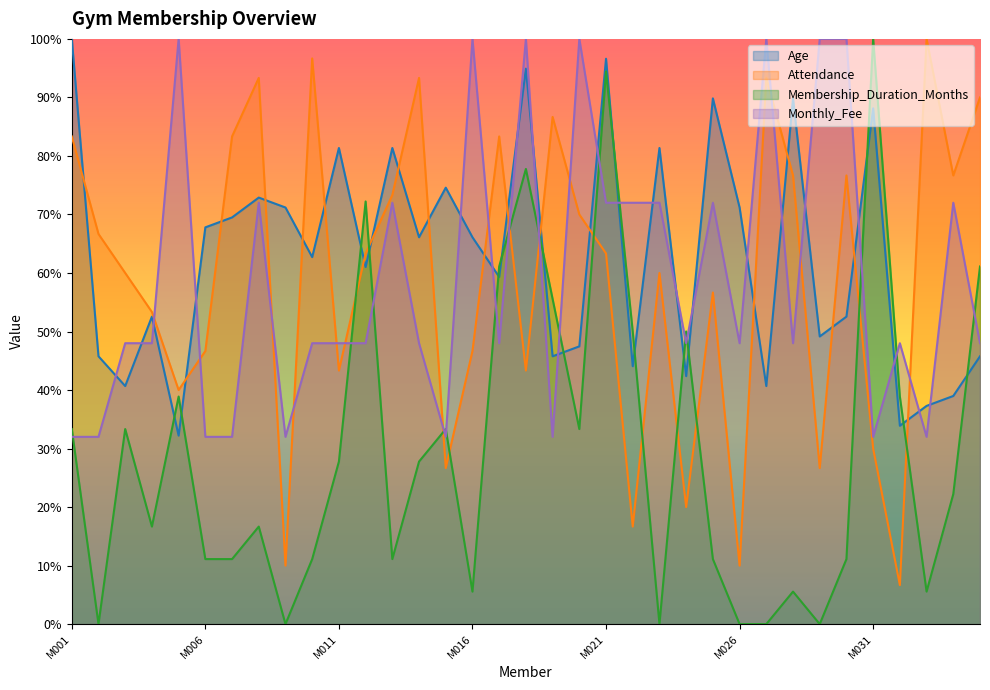

Reading left to right, transcribe all the data shown in this chart.

Age: M001=100.0	M002=45.8	M003=40.7	M004=52.5	M005=32.2	M006=67.8	M007=69.5	M008=72.9	M009=71.2	M010=62.7	M011=81.4	M012=61.0	M013=81.4	M014=66.1	M015=74.6	M016=66.1	M017=59.3	M018=94.9	M019=45.8	M020=47.5	M021=96.6	M022=44.1	M023=81.4	M024=42.4	M025=89.8	M026=71.2	M027=40.7	M028=89.8	M029=49.2	M030=52.5	M031=88.1	M032=33.9	M033=37.3	M034=39.0	M035=45.8
Attendance: M001=83.3	M002=66.7	M003=60.0	M004=53.3	M005=40.0	M006=46.7	M007=83.3	M008=93.3	M009=10.0	M010=96.7	M011=43.3	M012=63.3	M013=73.3	M014=93.3	M015=26.7	M016=46.7	M017=83.3	M018=43.3	M019=86.7	M020=70.0	M021=63.3	M022=16.7	M023=60.0	M024=20.0	M025=56.7	M026=10.0	M027=93.3	M028=76.7	M029=26.7	M030=76.7	M031=30.0	M032=6.7	M033=100.0	M034=76.7	M035=90.0
Membership_Duration_Months: M001=33.3	M002=0.0	M003=33.3	M004=16.7	M005=38.9	M006=11.1	M007=11.1	M008=16.7	M009=0.0	M010=11.1	M011=27.8	M012=72.2	M013=11.1	M014=27.8	M015=33.3	M016=5.6	M017=61.1	M018=77.8	M019=55.6	M020=33.3	M021=94.4	M022=50.0	M023=0.0	M024=50.0	M025=11.1	M026=0.0	M027=0.0	M028=5.6	M029=0.0	M030=11.1	M031=100.0	M032=38.9	M033=5.6	M034=22.2	M035=61.1
Monthly_Fee: M001=32.0	M002=32.0	M003=48.0	M004=48.0	M005=100.0	M006=32.0	M007=32.0	M008=72.0	M009=32.0	M010=48.0	M011=48.0	M012=48.0	M013=72.0	M014=48.0	M015=32.0	M016=100.0	M017=48.0	M018=100.0	M019=32.0	M020=100.0	M021=72.0	M022=72.0	M023=72.0	M024=48.0	M025=72.0	M026=48.0	M027=100.0	M028=48.0	M029=100.0	M030=100.0	M031=32.0	M032=48.0	M033=32.0	M034=72.0	M035=48.0